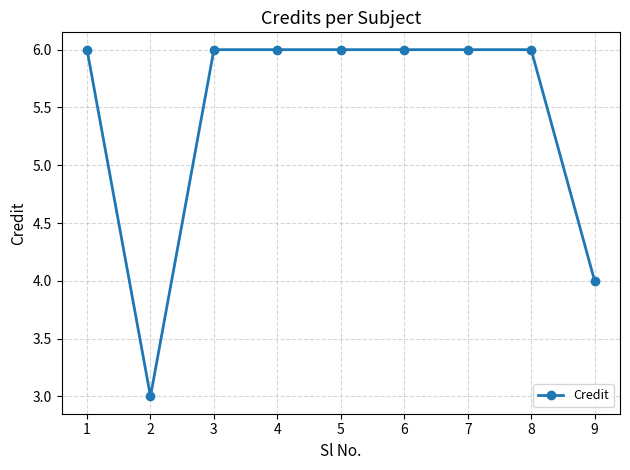

Reading right to left, transcribe all the data shown in this chart.

4	6	6	6	6	6	6	3	6